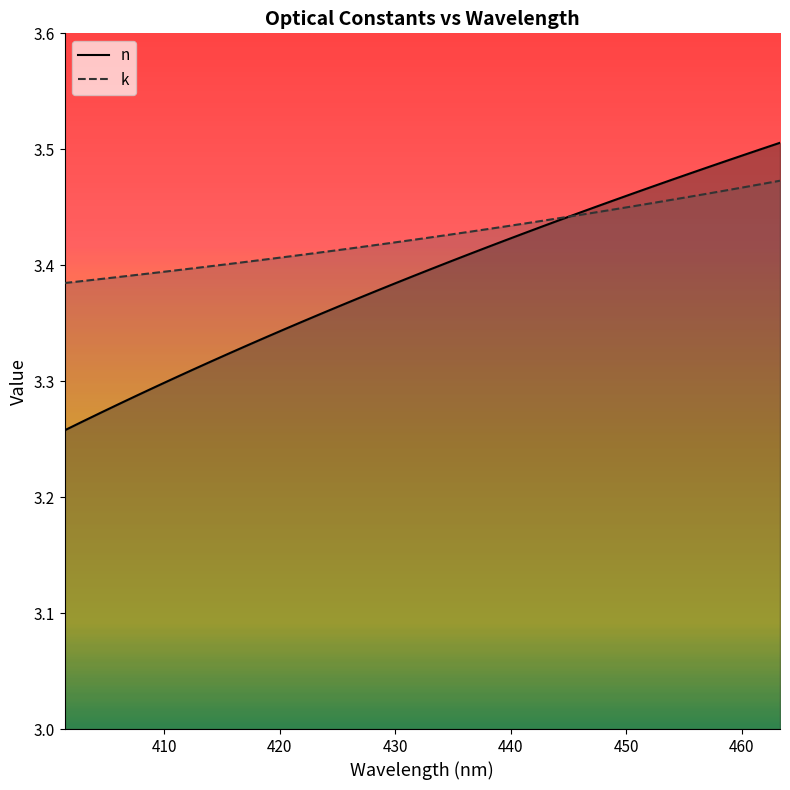

Reading left to right, extract all data points from this chart.

n: 3.3	3.3	3.3	3.3	3.3	3.3	3.3	3.3	3.3	3.3	3.3	3.3	3.3	3.4	3.4	3.4	3.4	3.4	3.4	3.4	3.4	3.4	3.4	3.4	3.4	3.4	3.4	3.4	3.4	3.5	3.5	3.5	3.5	3.5	3.5	3.5	3.5	3.5	3.5	3.5
k: 3.4	3.4	3.4	3.4	3.4	3.4	3.4	3.4	3.4	3.4	3.4	3.4	3.4	3.4	3.4	3.4	3.4	3.4	3.4	3.4	3.4	3.4	3.4	3.4	3.4	3.4	3.4	3.4	3.4	3.4	3.4	3.5	3.5	3.5	3.5	3.5	3.5	3.5	3.5	3.5